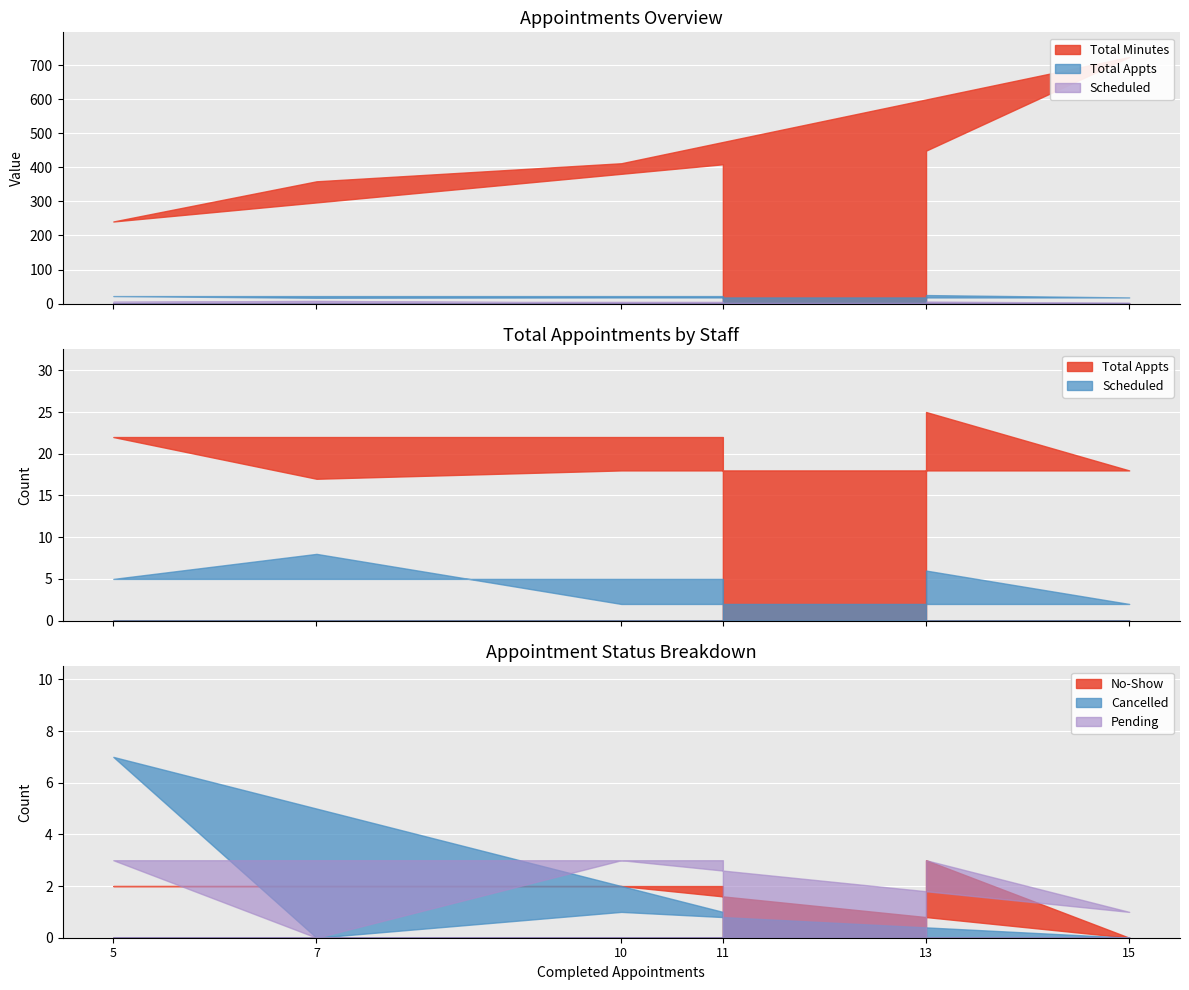

Which series has the largest range (max minus min)?

Total Minutes